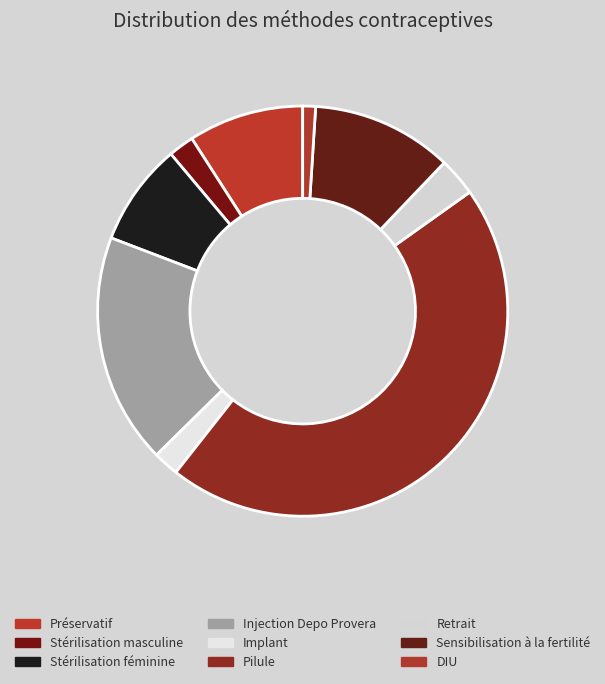

To the nearest percent, what is the difference between the Pilule and DIU slice percentages?

44%